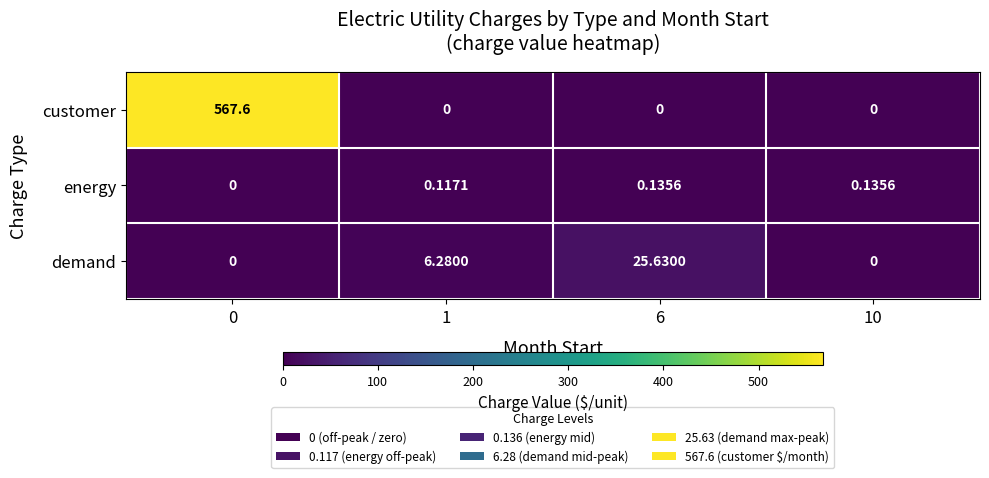

Which series has the largest total across all categories?

customer